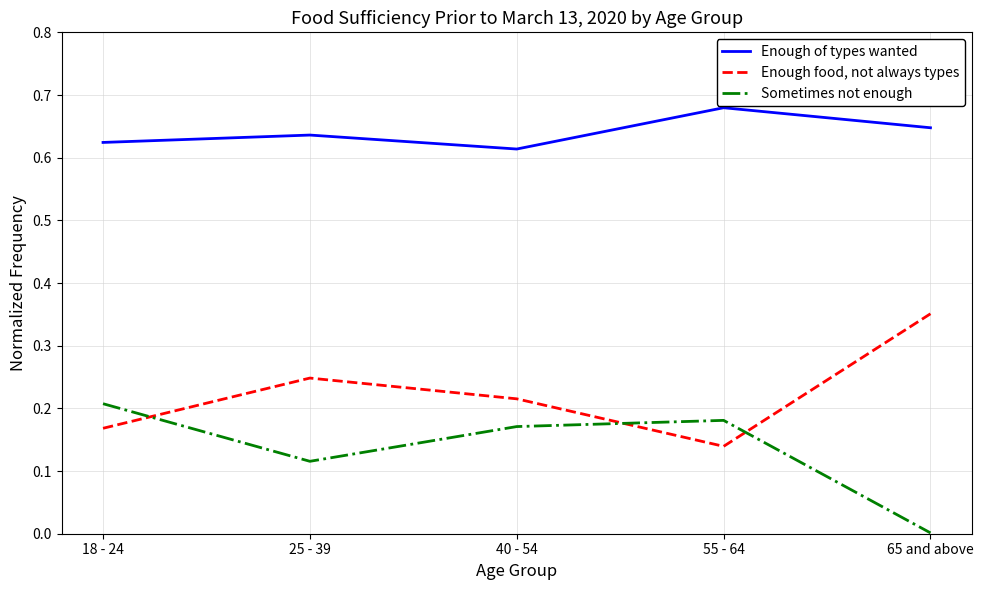

Which category has the lowest value in the Enough food, not always types series?

55 - 64